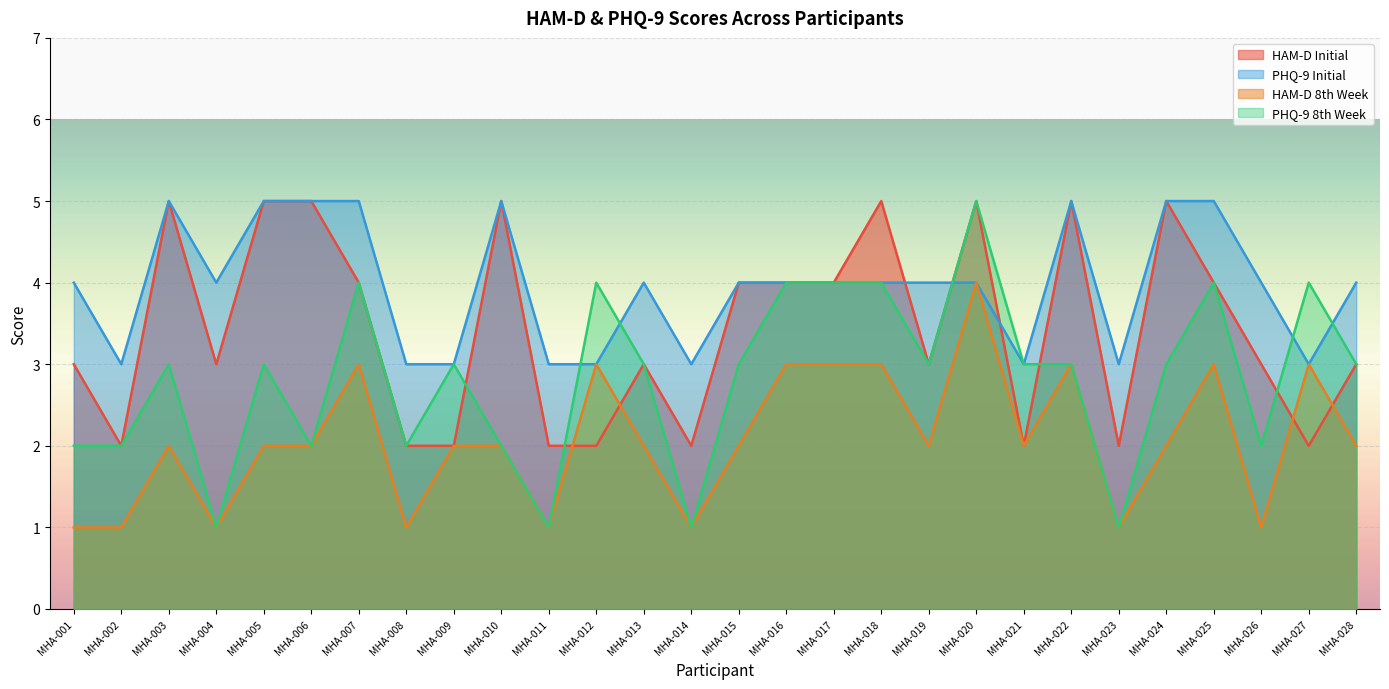

How many lines are shown in the chart?

4